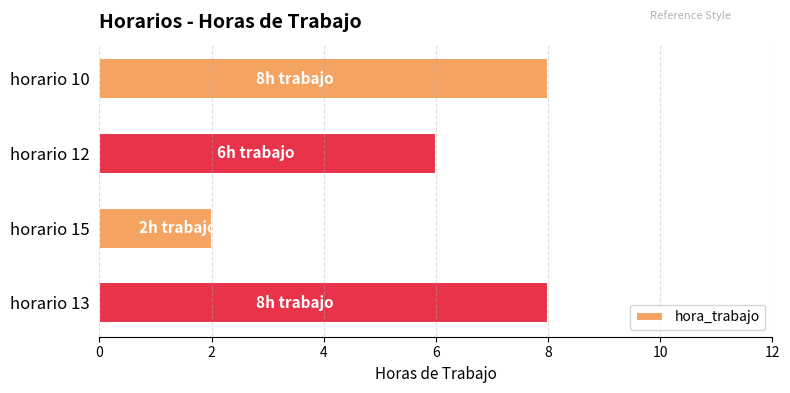

The value at horario 10 is 5. True or false?

False